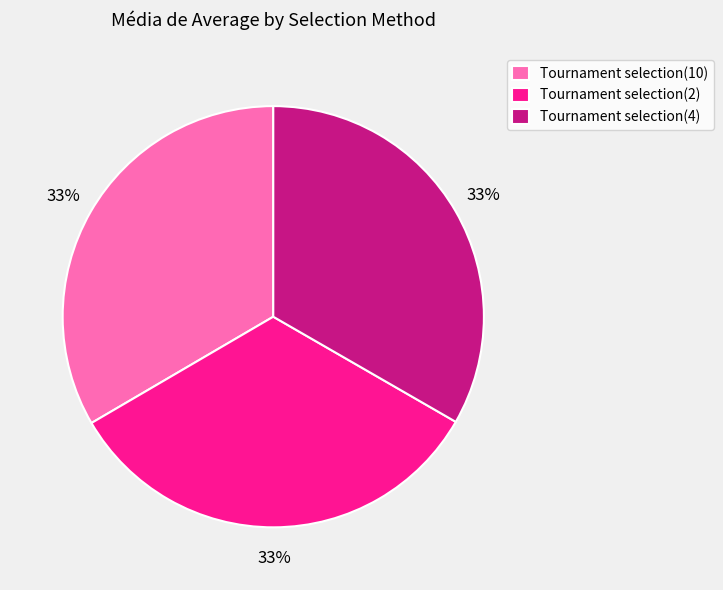

What is the ratio of the value at Tournament selection(4) to the value at Tournament selection(10)?

1.0